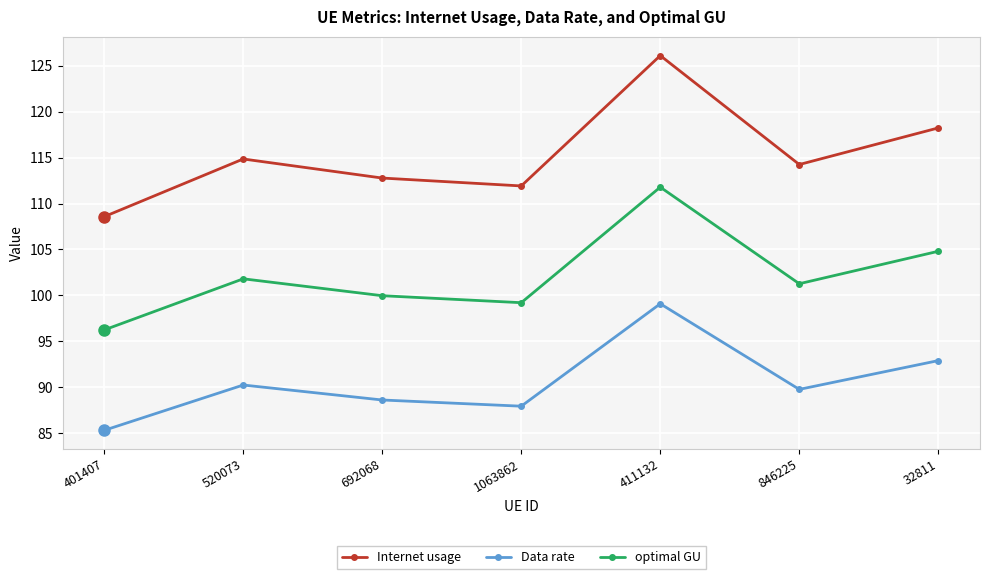

True or false: Internet usage has more than 1 points higher than both neighbors.

True